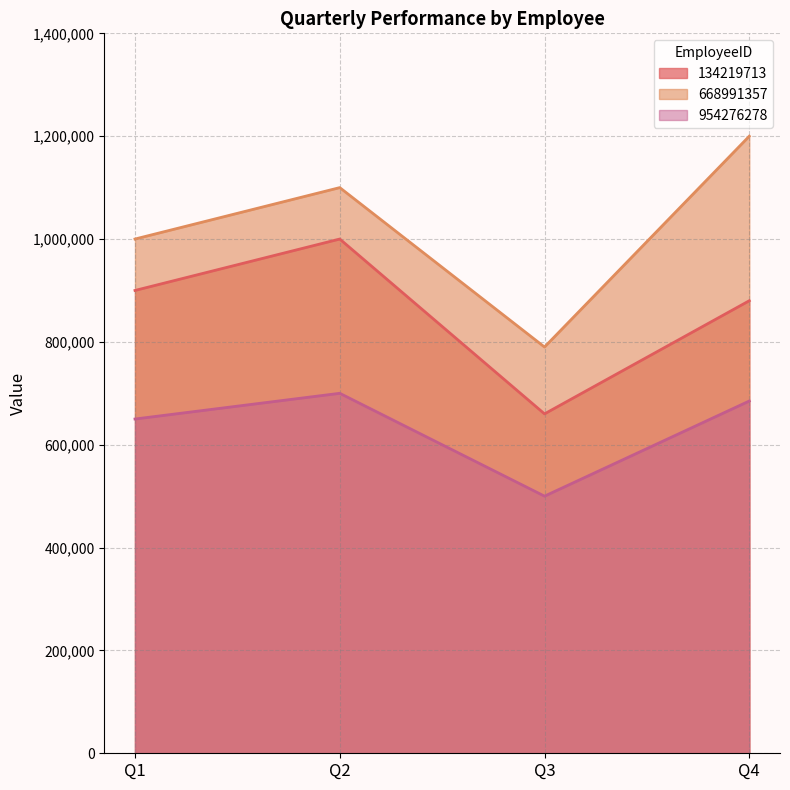

List the series in order of their peak value, lowest first.

954276278, 134219713, 668991357